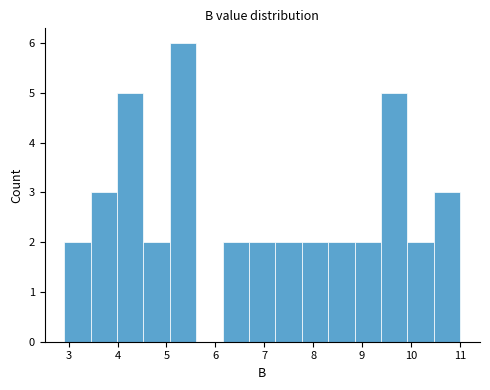

What is the height of the bar covering 9.39 to 9.93 on the x-axis? Neither the bar edges nor the heights are printed on the chart, so give them approximately, as read against the axes.

5